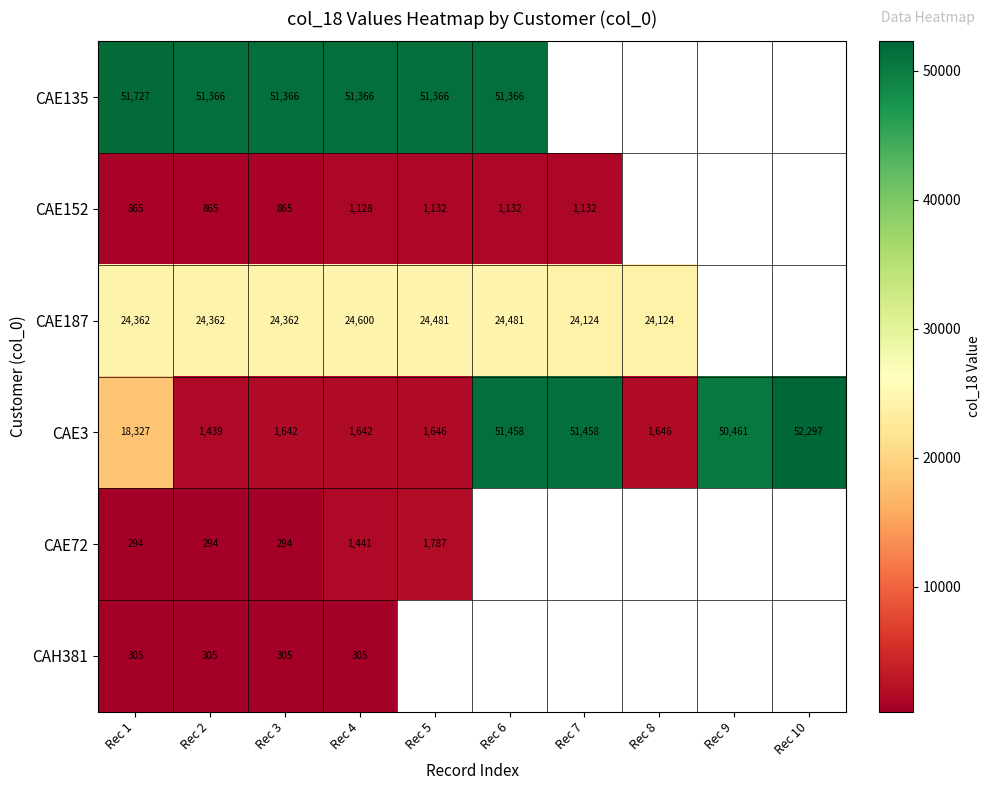

What is the minimum value shown in the chart?

294.3